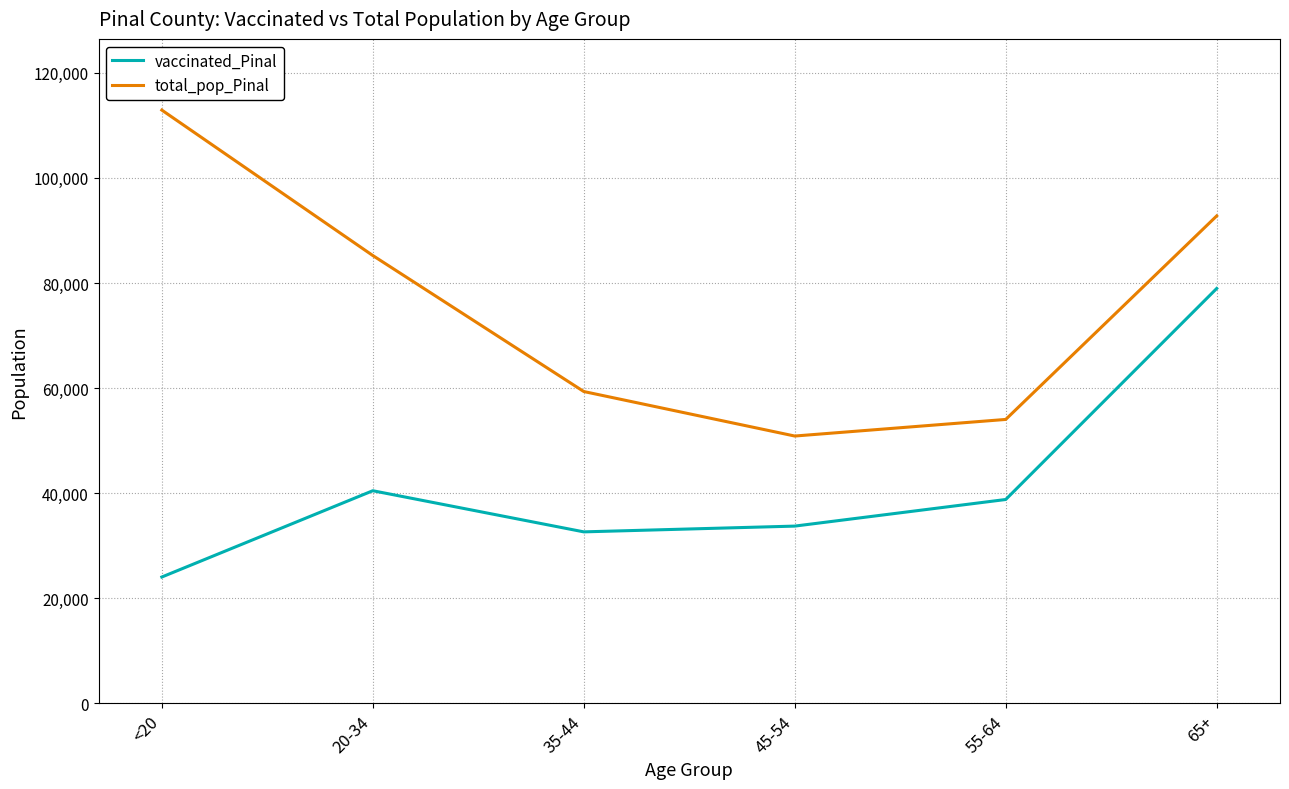

The value of total_pop_Pinal at 65+ is 92774. True or false?

True